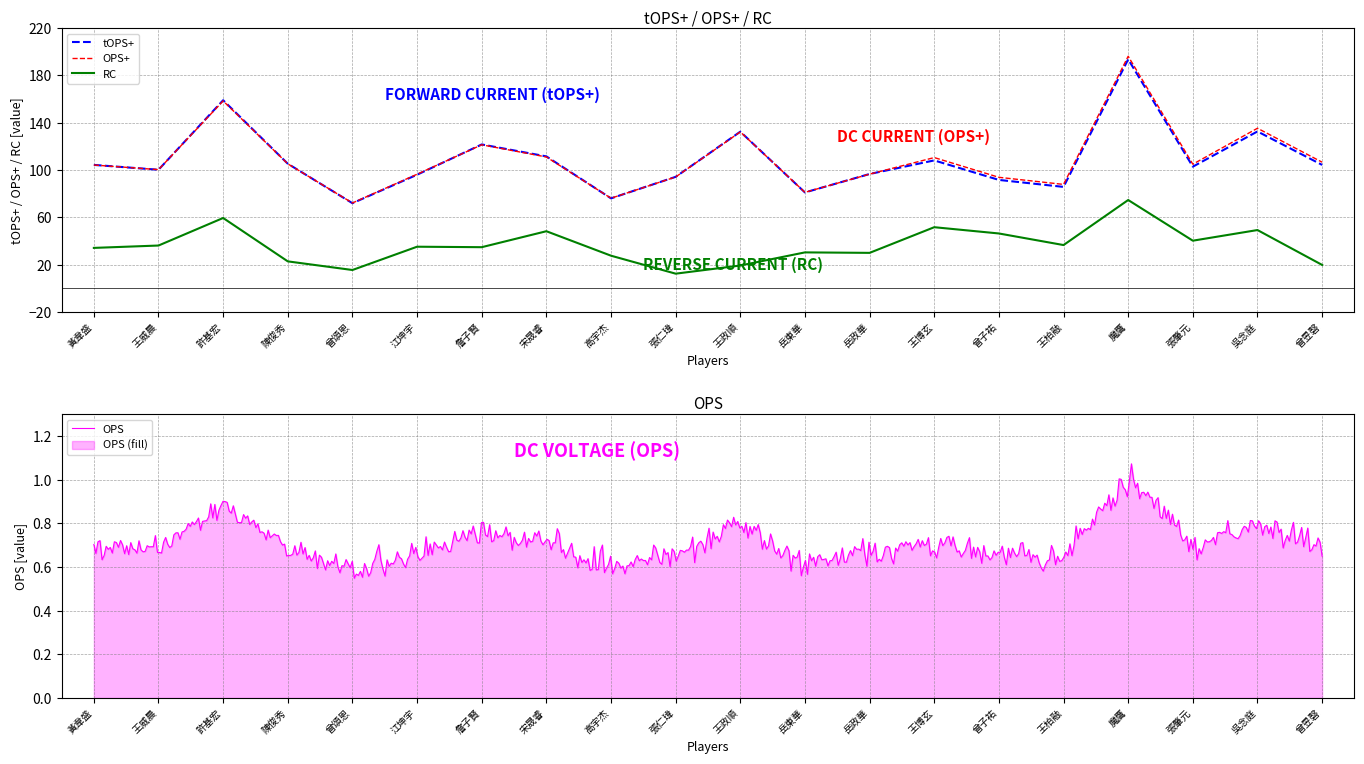

What are all the series names shown in the legend?

tOPS+, OPS+, RC